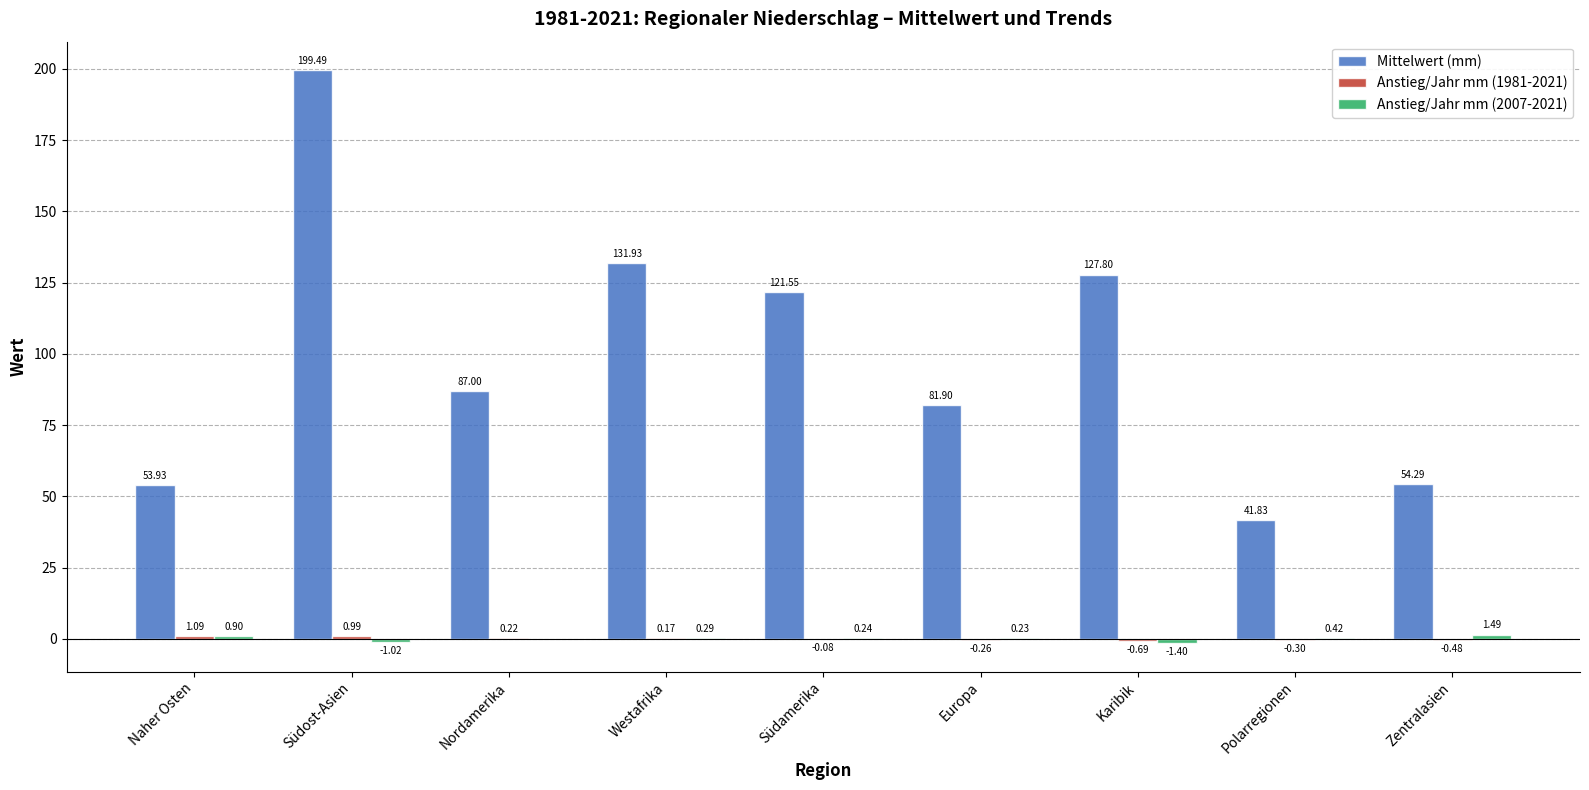

What is the total value across all series at Westafrika?

132.4